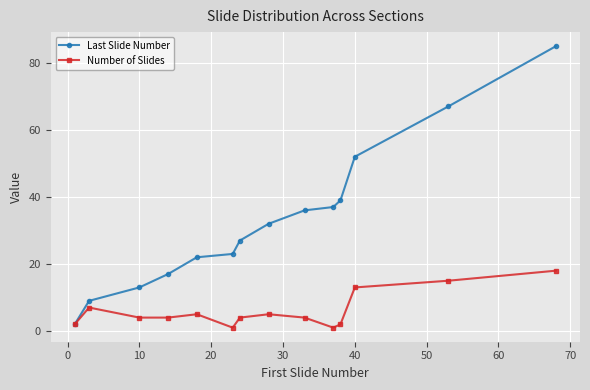

Does the chart have visible grid lines?

Yes